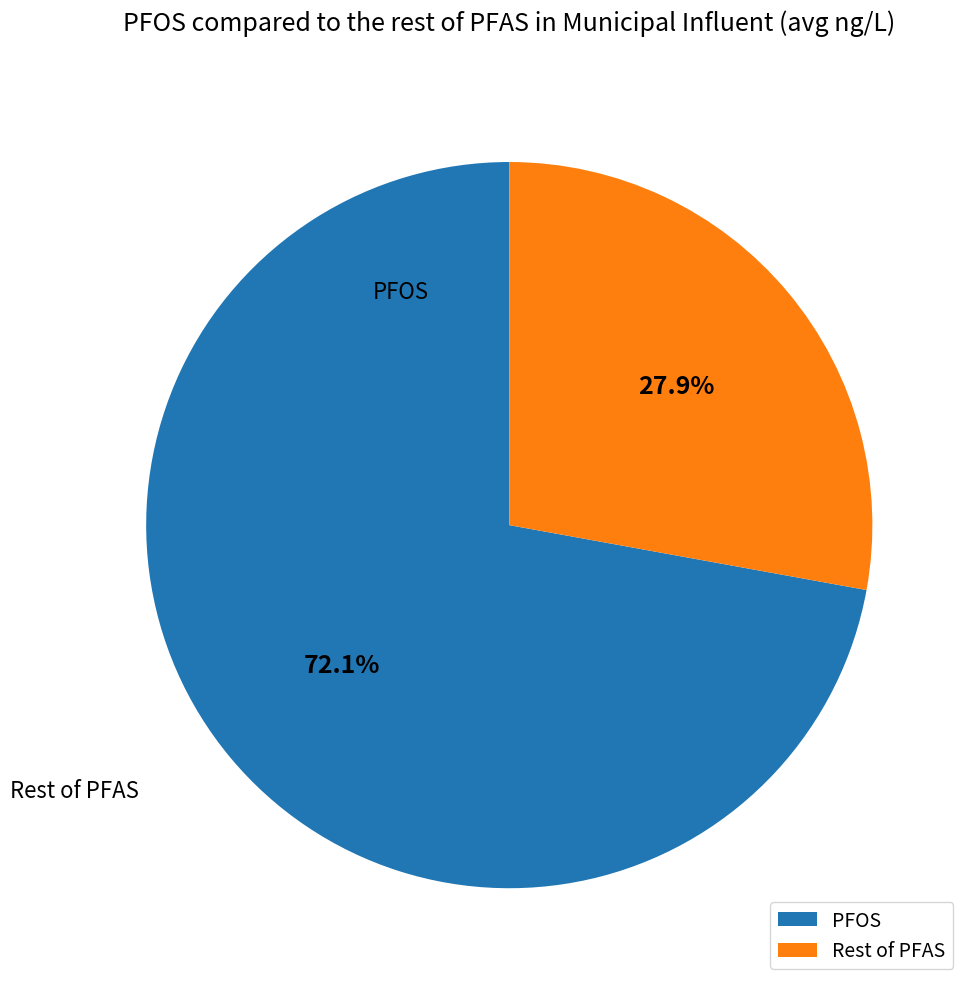

Rank the categories by value from highest to lowest.

PFOS, Rest of PFAS